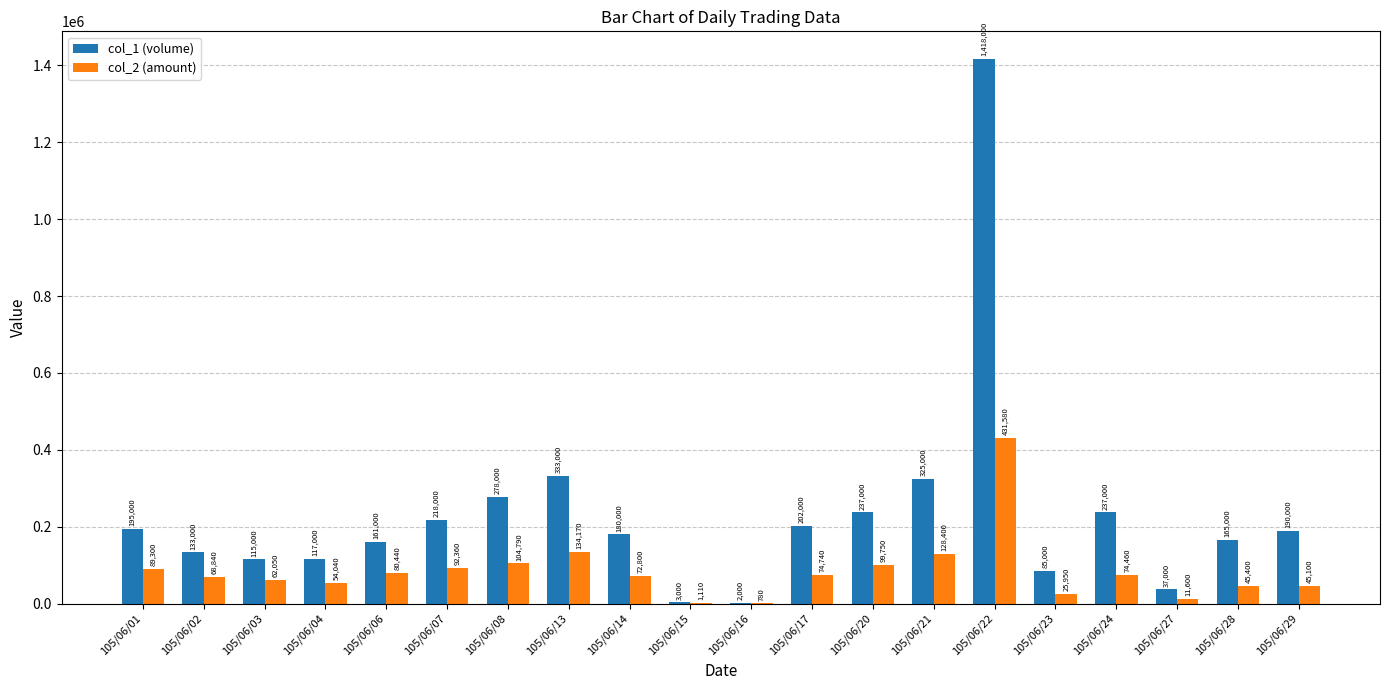

Between 105/06/16 and 105/06/29, which series saw the biggest shift?

col_1 (volume)